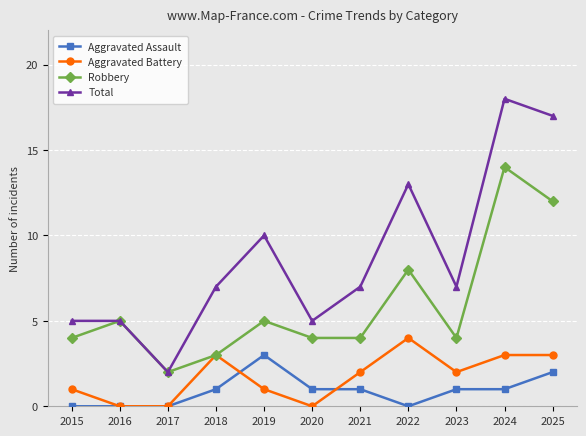

The value of Total at 2020 is 9. True or false?

False